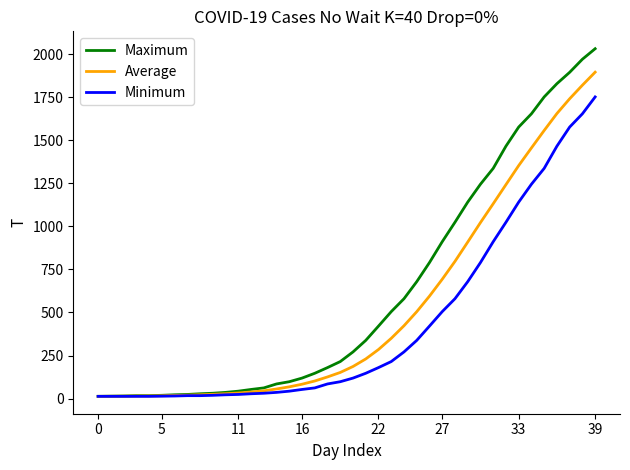

How many lines are shown in the chart?

3